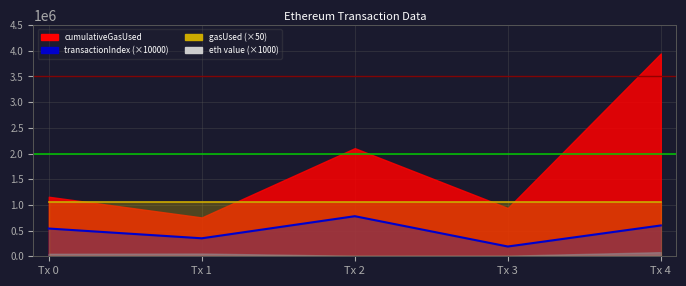

What is the minimum value for gasUsed (×50)?

1050000